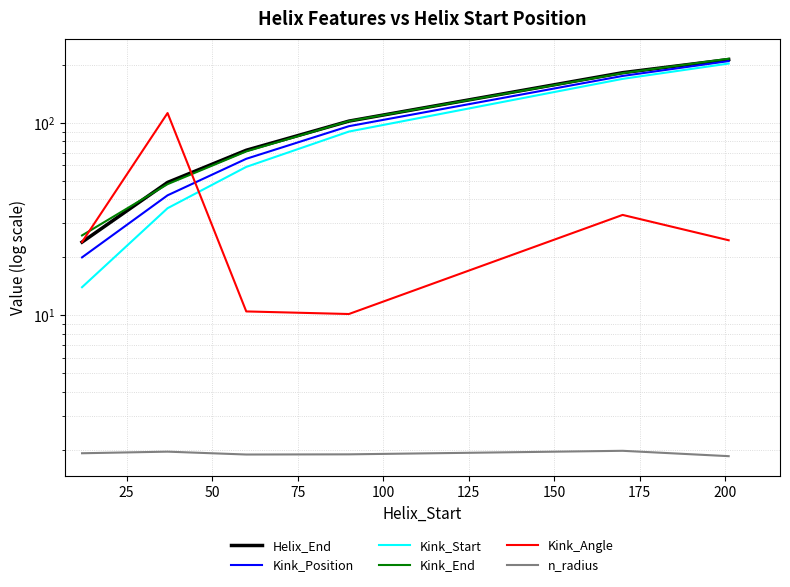

How many series are shown in this chart?

6